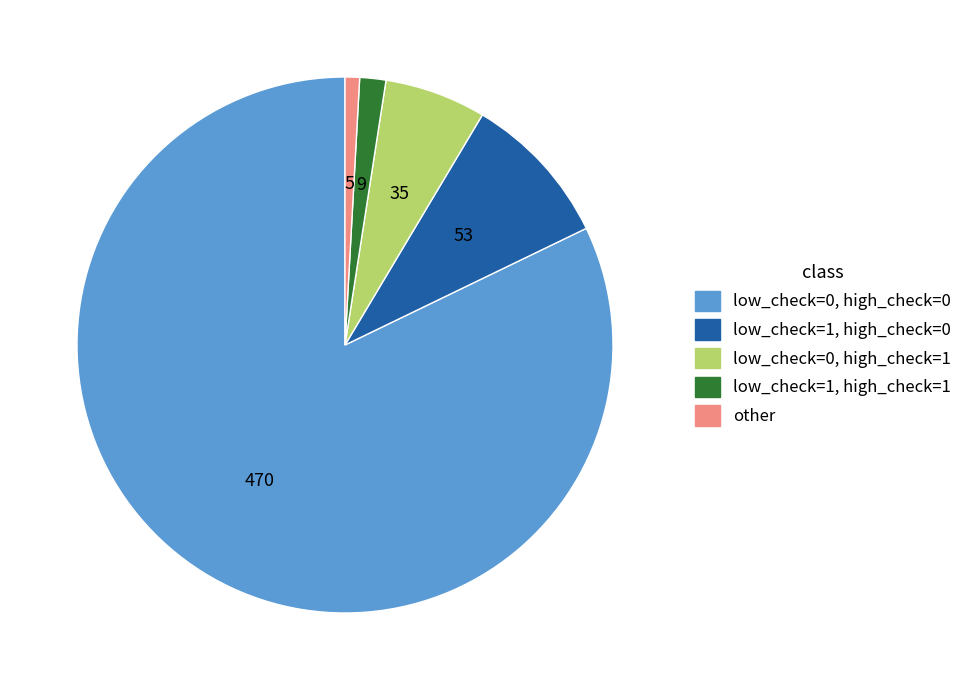

Is there any slice that represents more than half of the pie?

Yes